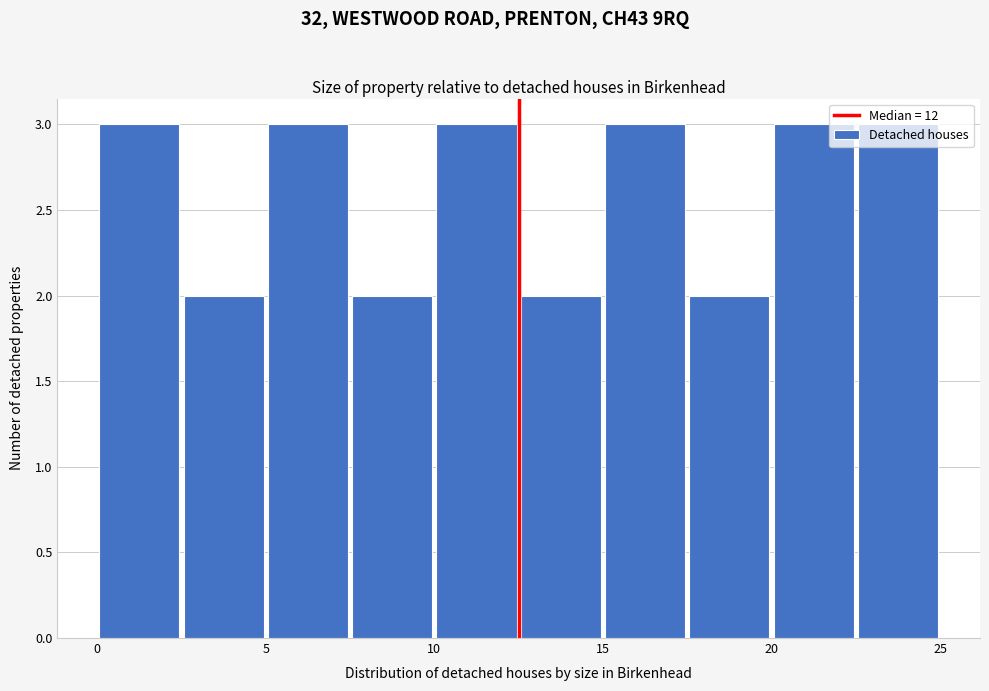

Reading left to right, transcribe this chart: for each bar, give the range it covers on the x-axis and its height. The values are not printed on the chart, so give them approximately, as read against the axis.

0.0 to 2.5: 3
2.5 to 5.0: 2
5.0 to 7.5: 3
7.5 to 10.0: 2
10.0 to 12.5: 3
12.5 to 15.0: 2
15.0 to 17.5: 3
17.5 to 20.0: 2
20.0 to 22.5: 3
22.5 to 25.0: 3